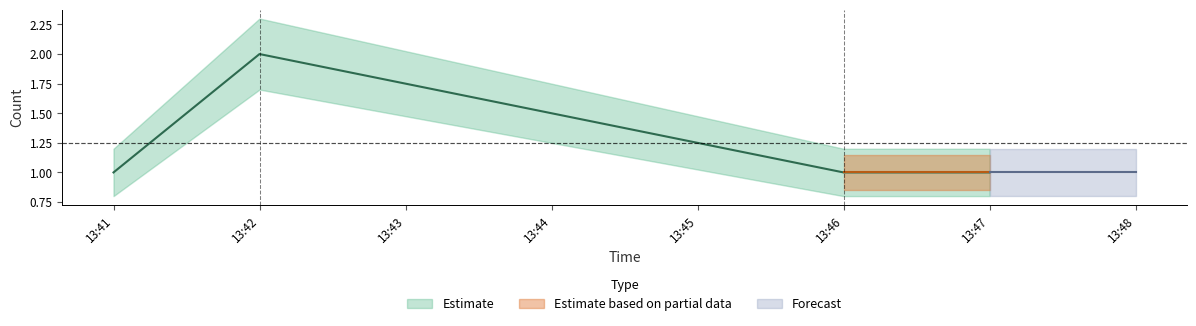

What is the value of the Estimate lower point at the 1st from the left?

0.8